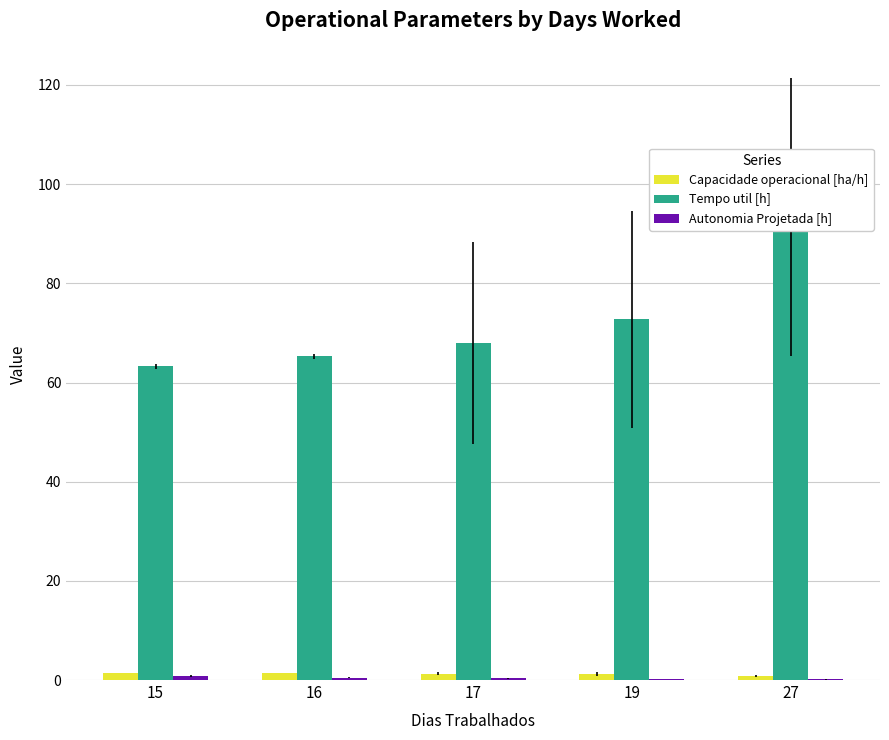

At 16, list the series in order from largest to smallest.

Tempo util [h], Capacidade operacional [ha/h], Autonomia Projetada [h]